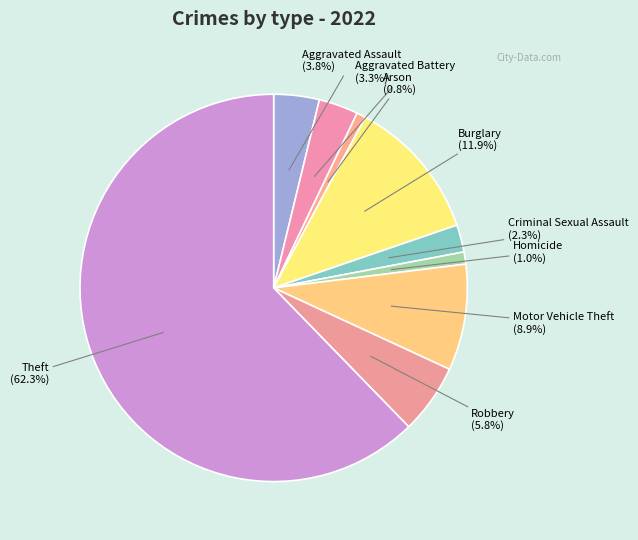

Count the number of slices in the pie.

9